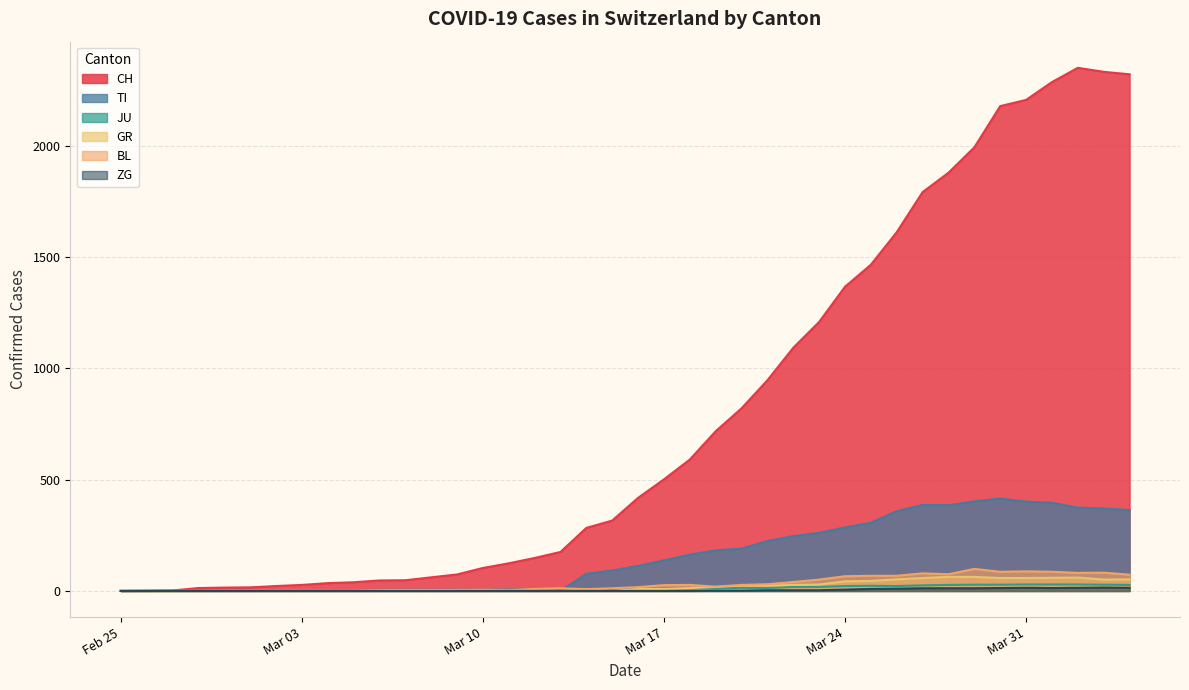

The value of TI at Mar 10 is 0. True or false?

True